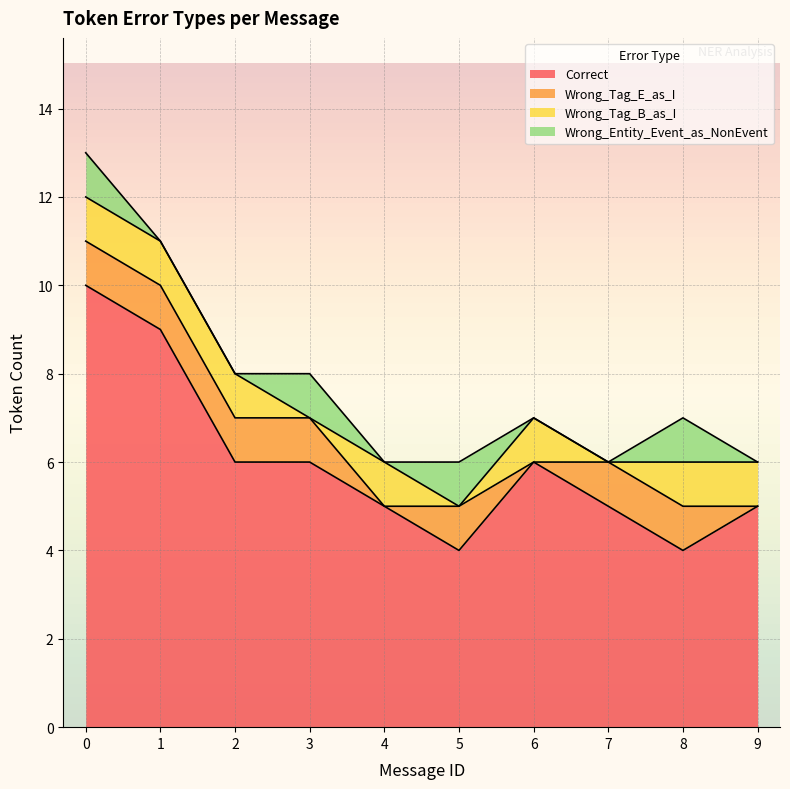

Between 5 and 8, which is larger?

5